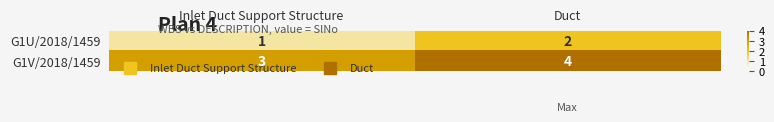

True or false: G1V/2018/1459 has a value of 7 at Duct.

False